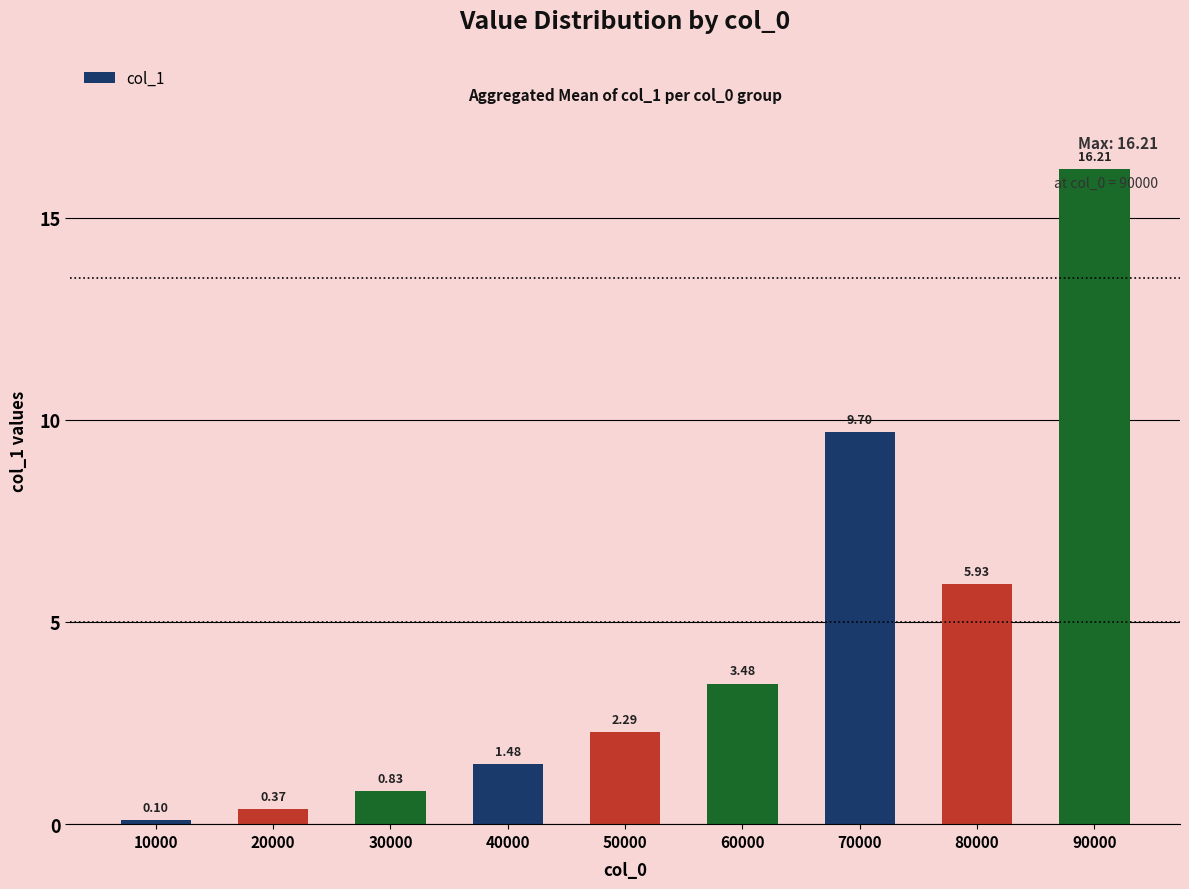

What is the average value?

4.5